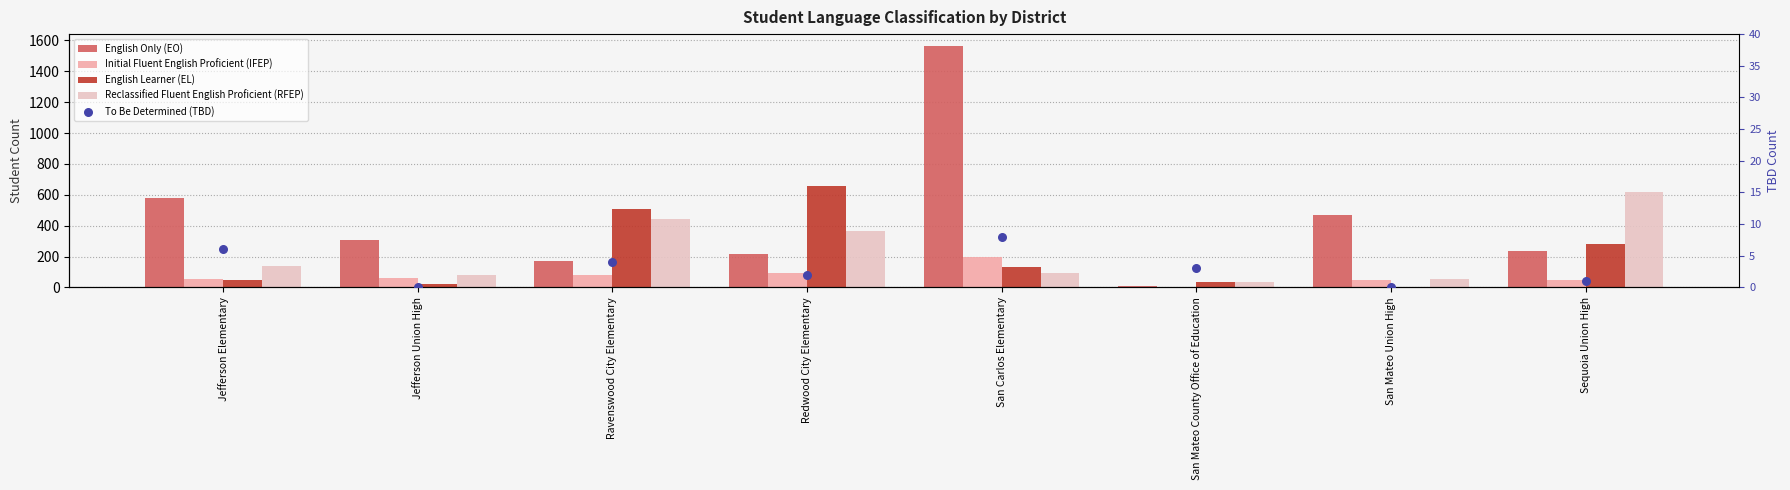

Which series contains the highest Y value?

English Only (EO)